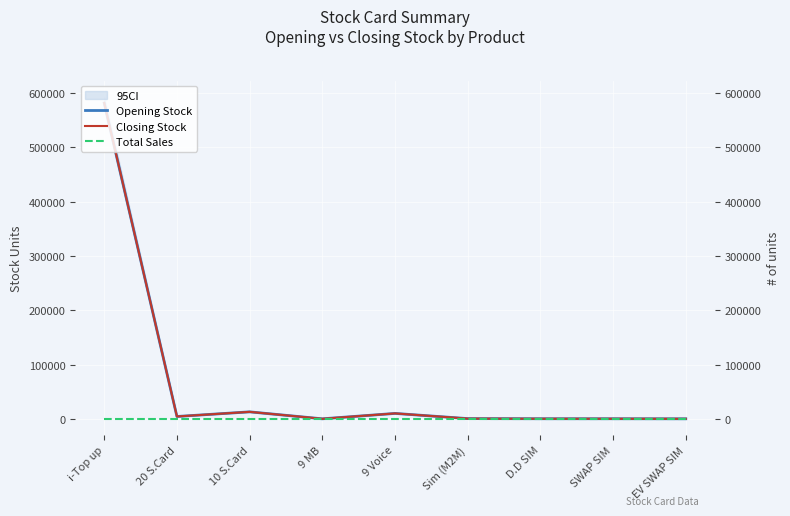

How many series are shown in this chart?

3